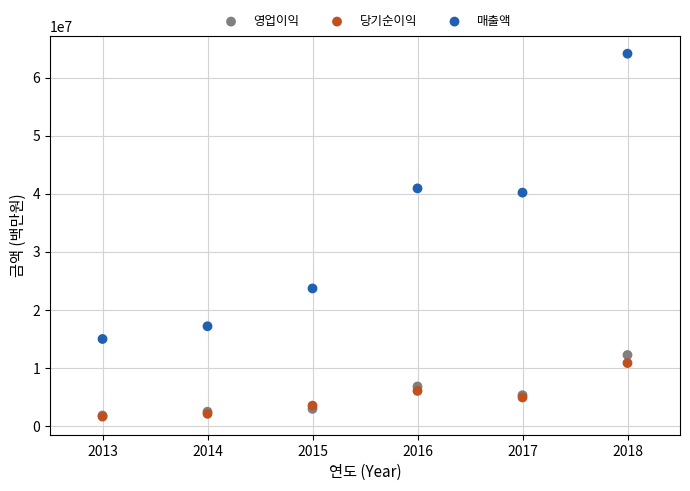

Across all series, what Y value is closest to 32879269?

40197225